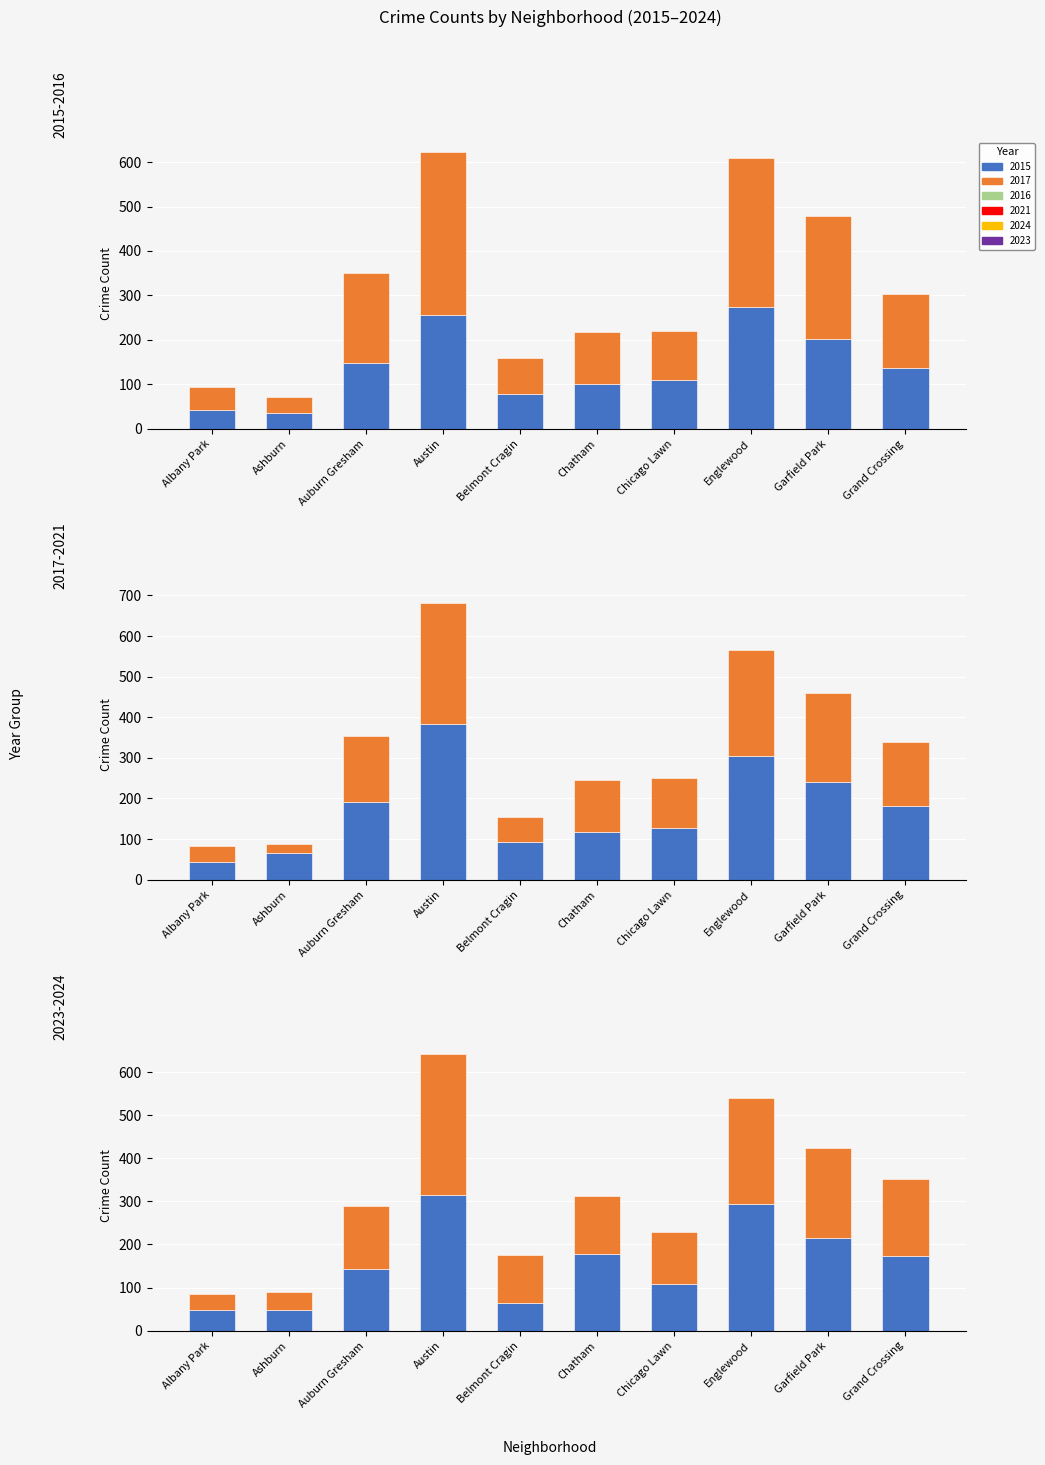

What is the sum of the 2021 values at Chicago Lawn and Albany Park?

161